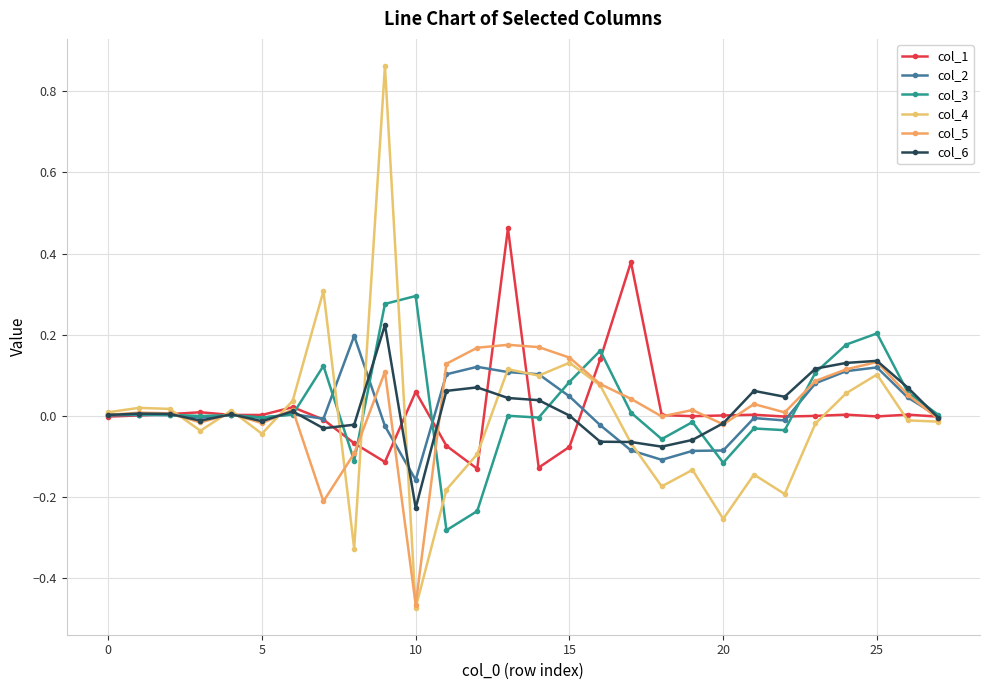

Count the number of data series in this chart.

6